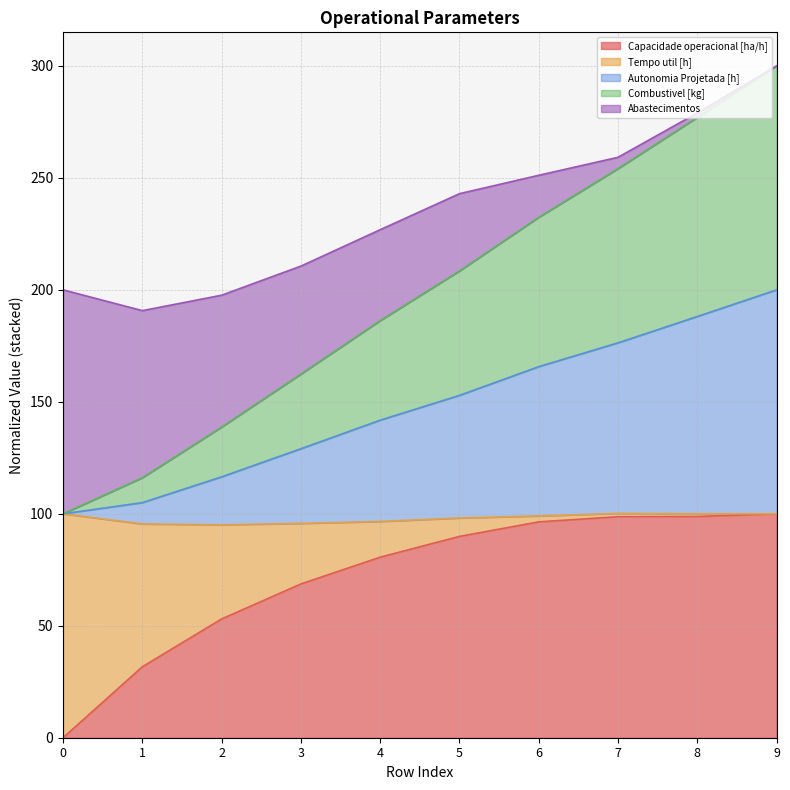

True or false: Autonomia Projetada [h] has more than 1 interior local peaks.

False